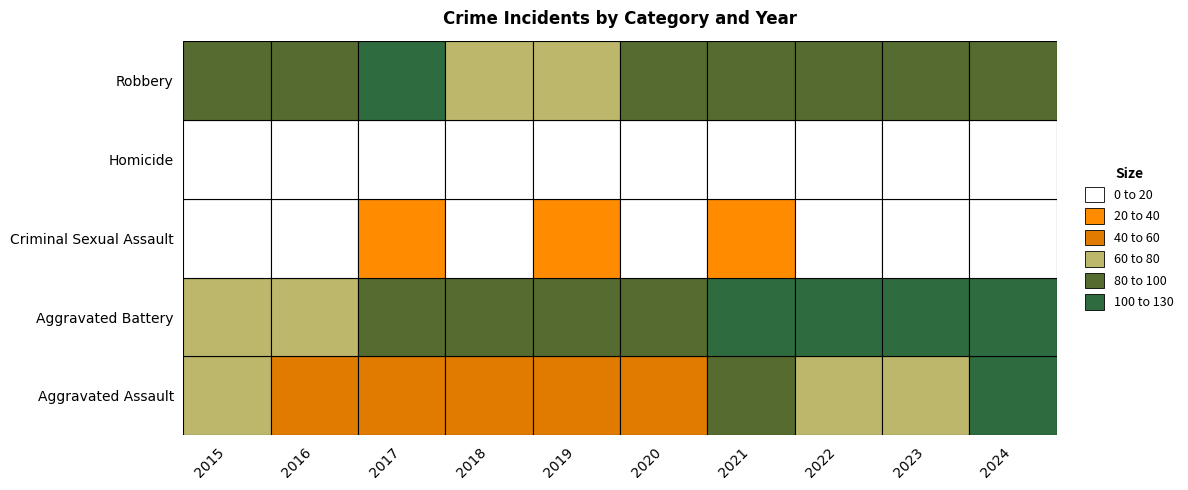

What is the difference between the maximum and minimum values in the Aggravated Assault series?

77